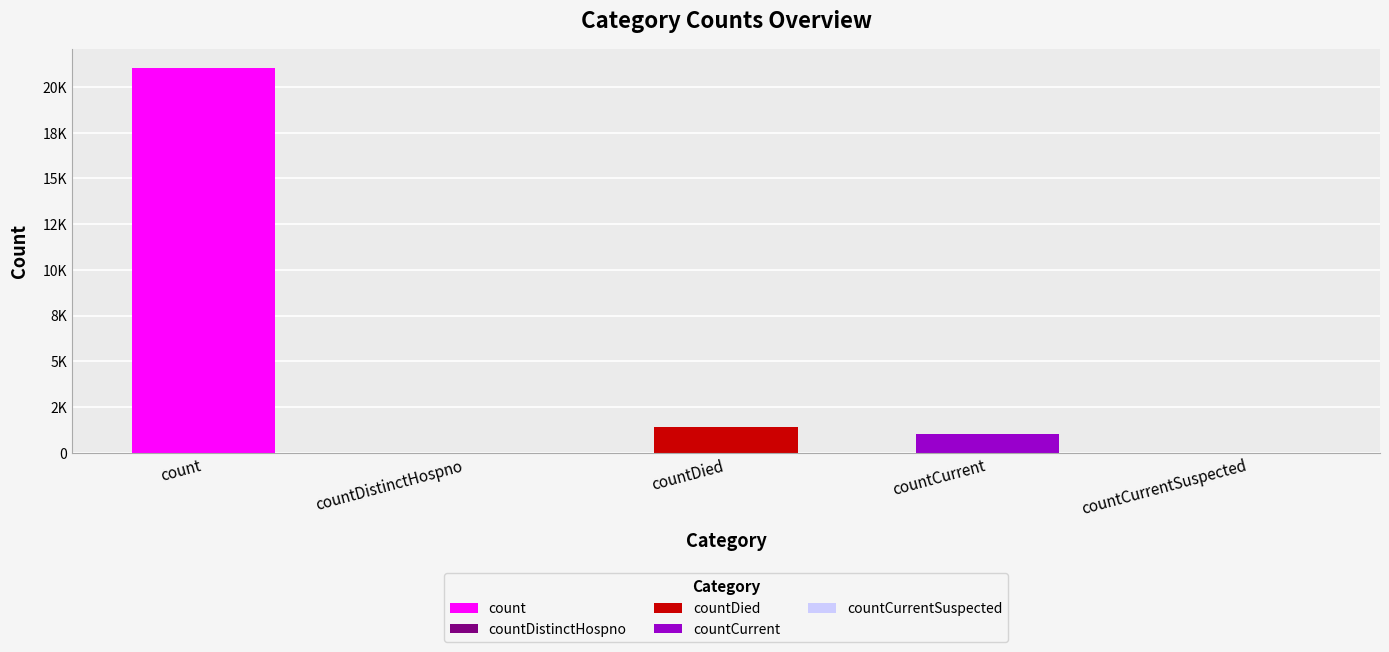

Rank the categories by value from highest to lowest.

count, countDied, countCurrent, countDistinctHospno, countCurrentSuspected